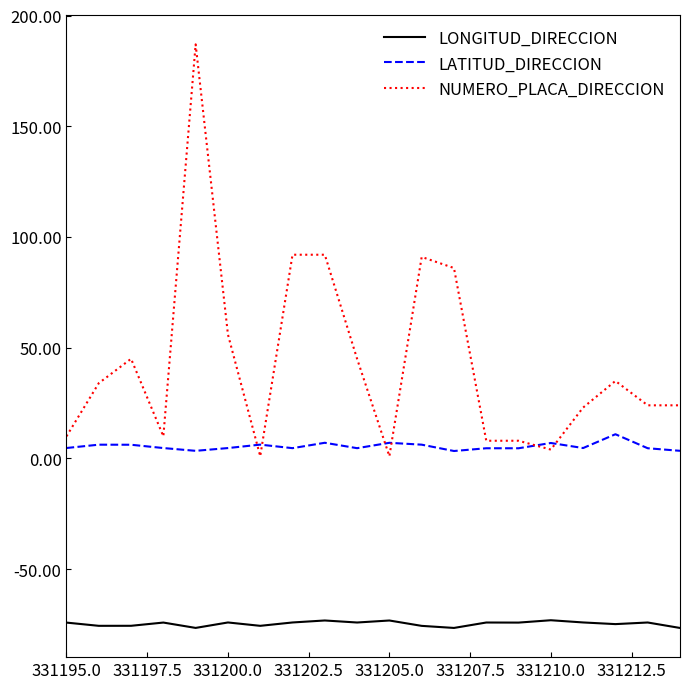

What is the smallest value displayed?

-76.5